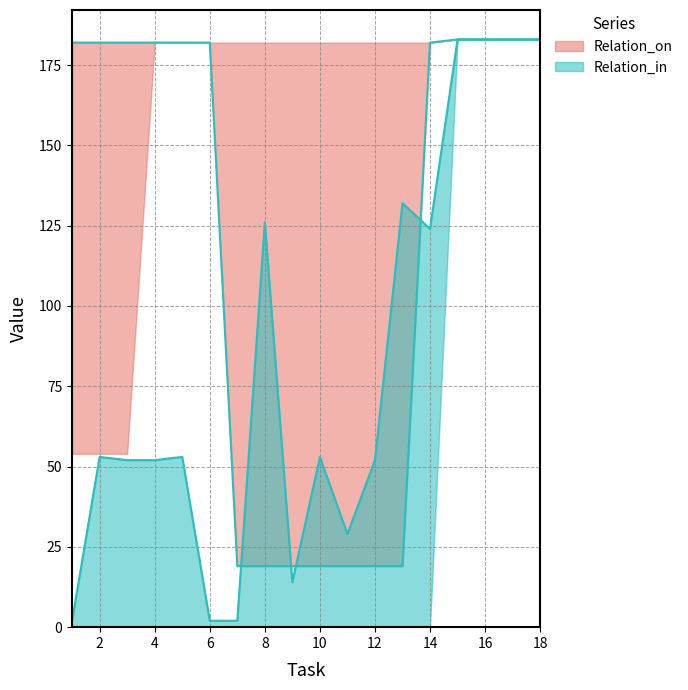

What is the total value across all series at 9?

215